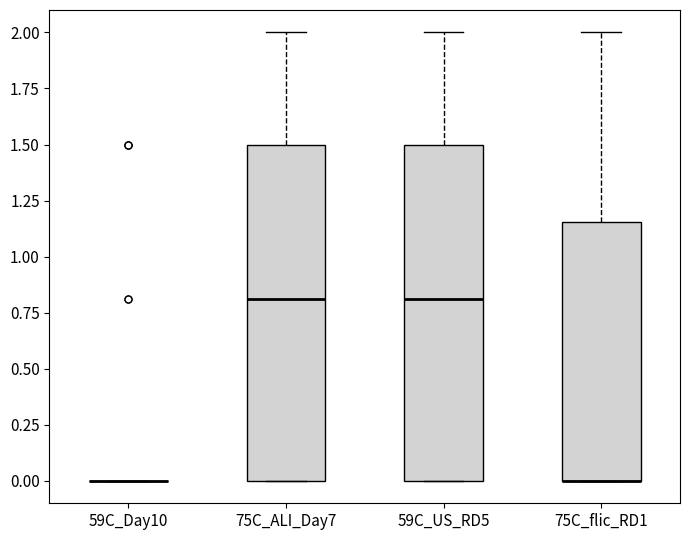

Where is the lower edge of the box for 75C_ALI_Day7 on the y-axis? The values are not printed on the chart, so give them approximately, as read against the axis.

0.00